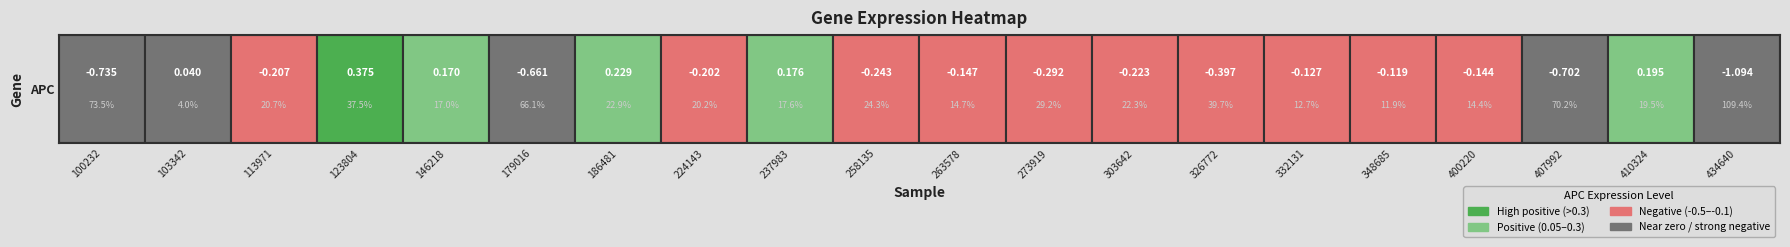

What is the sum of all values?

-4.1